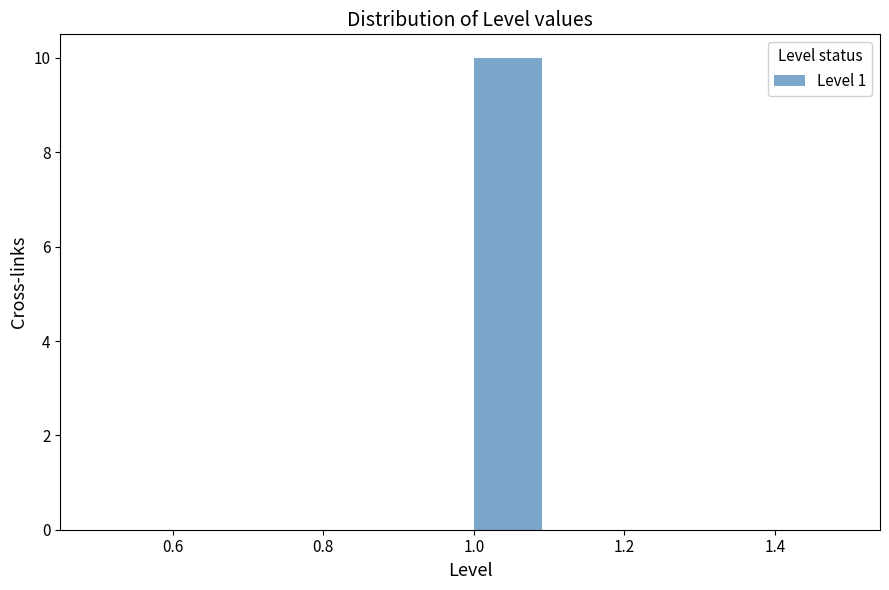

Reading left to right, list every bar in this chart as the range it spans on the x-axis followed by its height. The values are not printed on the chart, so give them approximately, as read against the axis.

0.5 to 0.6: 0
0.6 to 0.7: 0
0.7 to 0.8: 0
0.8 to 0.9: 0
0.9 to 1.0: 0
1.0 to 1.1: 10
1.1 to 1.2: 0
1.2 to 1.3: 0
1.3 to 1.4: 0
1.4 to 1.5: 0